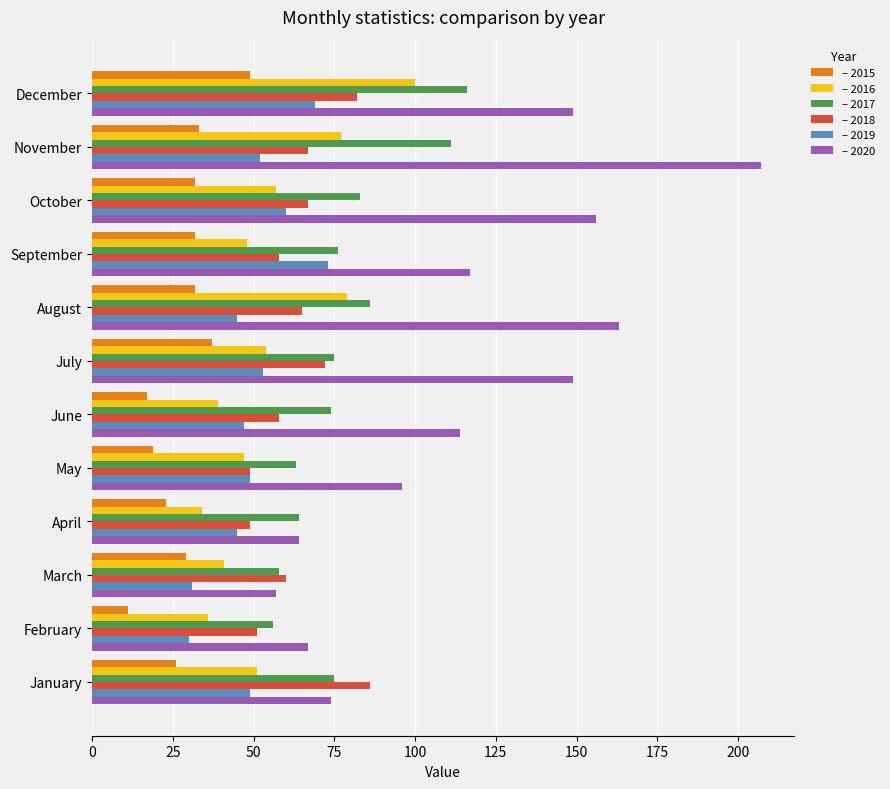

At which category does the chart reach its peak across all series?

November